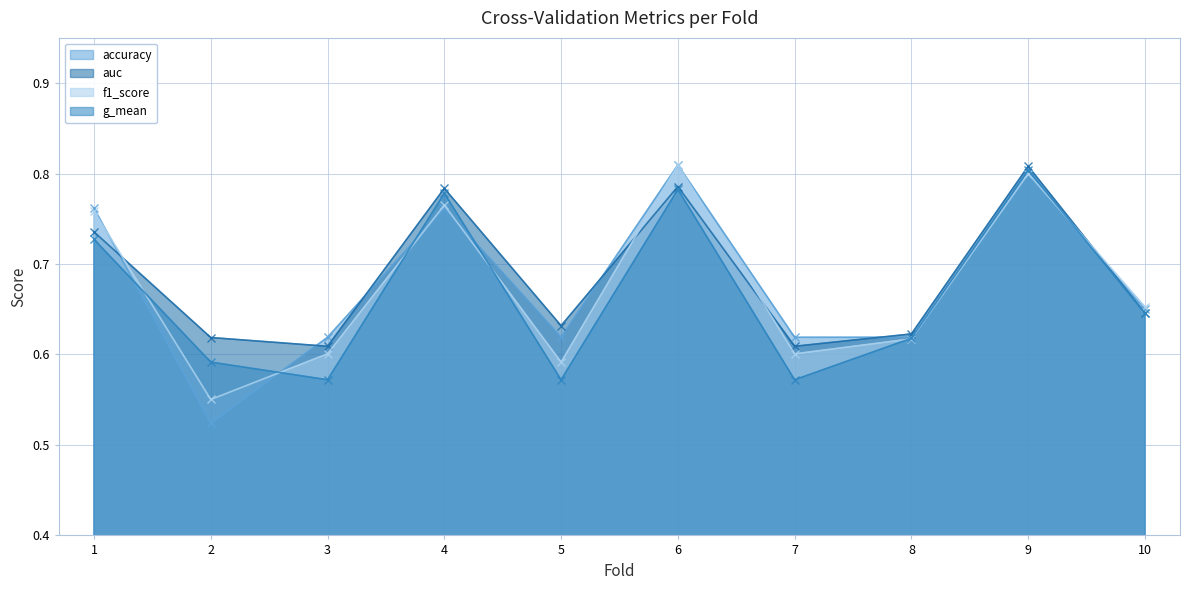

Which series has the widest spread of values?

accuracy